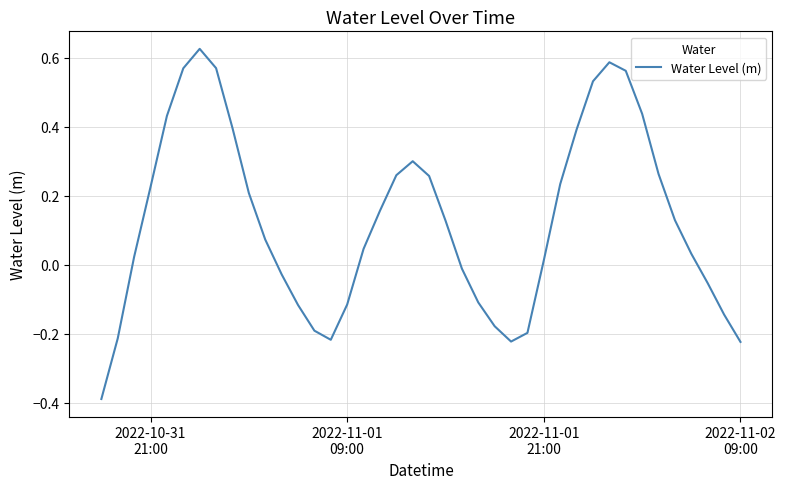

What is the difference between the maximum and minimum values?

1.0